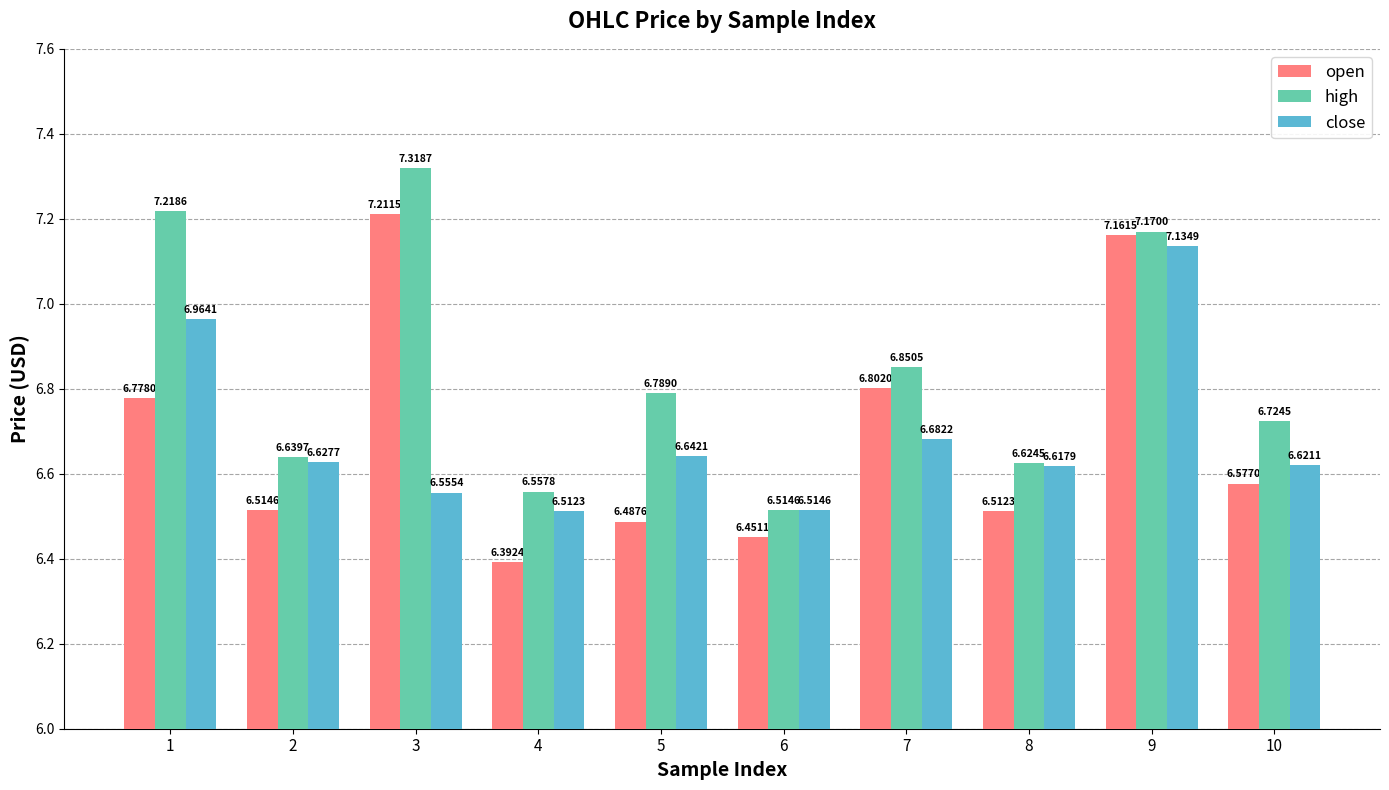

What is the sum of all high values?

68.4